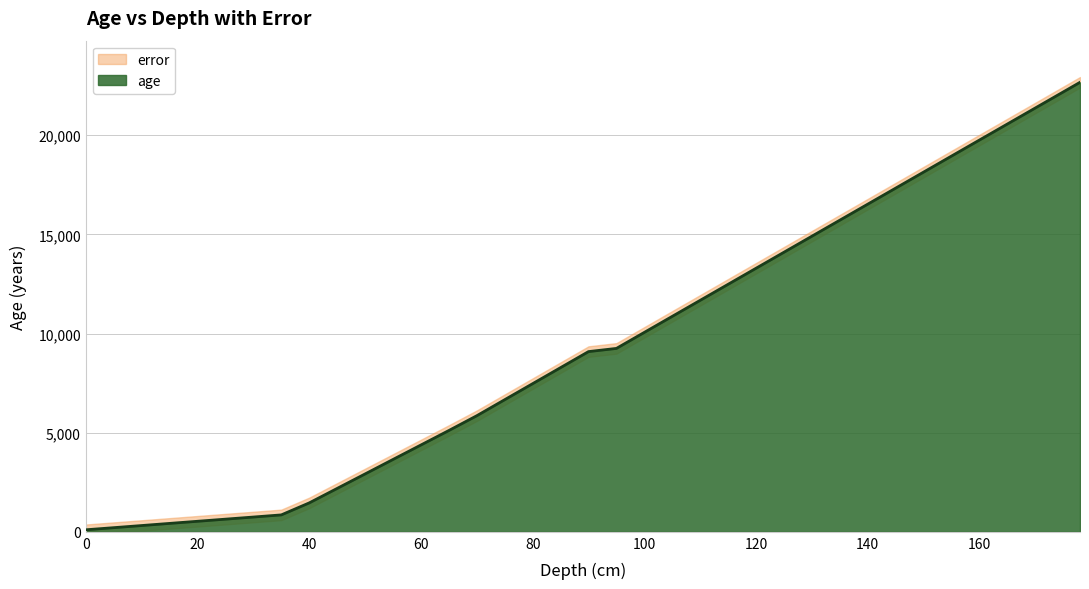

Does the chart have visible grid lines?

Yes